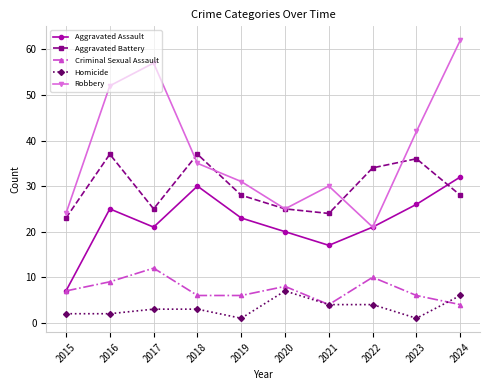

What is the spread (max minus min) of values at 2016?

50